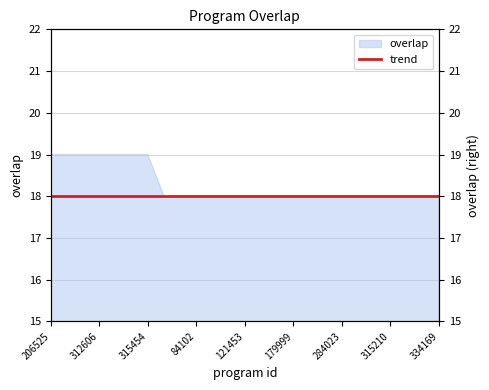

Reading left to right, extract all data points from this chart.

206525=19	310471=19	310538=19	312606=19	312681=19	315214=19	315454=19	2652=18	5943=18	84102=18	107505=18	109980=18	121453=18	123330=18	132341=18	179999=18	194593=18	231349=18	284023=18	312562=18	315188=18	315210=18	315614=18	315886=18	334169=18